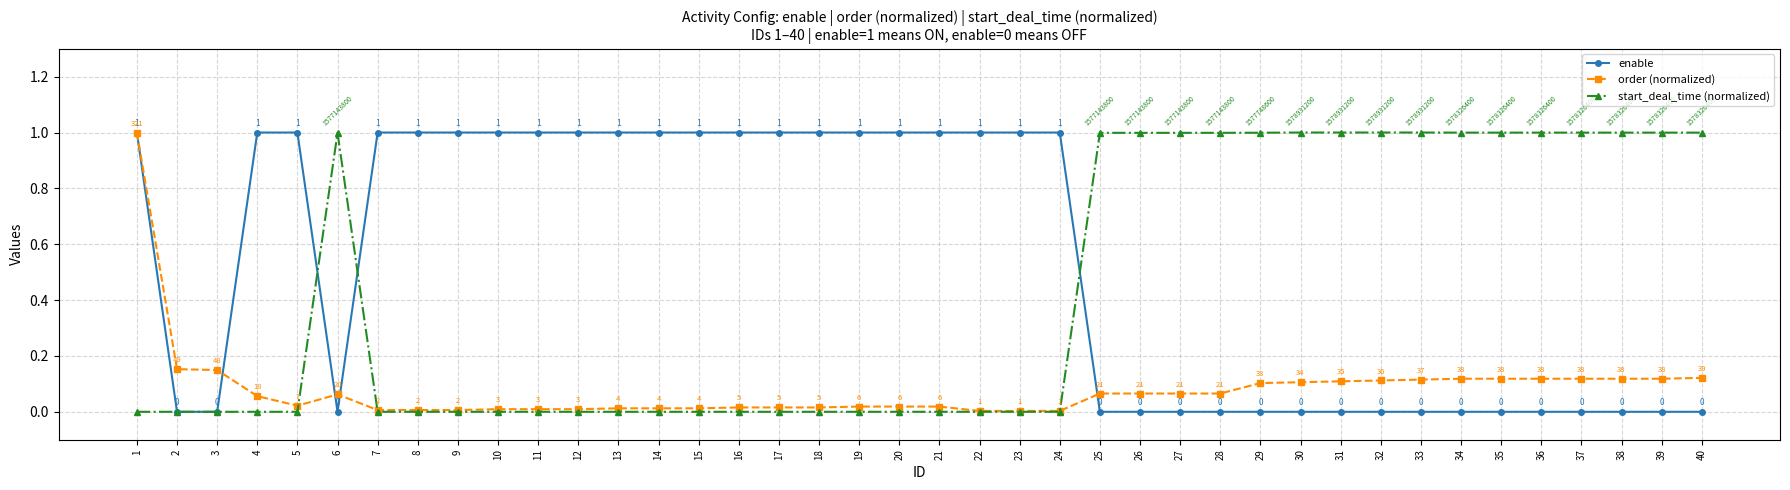

What is the value of the enable point at the 22nd from the left?

1.0